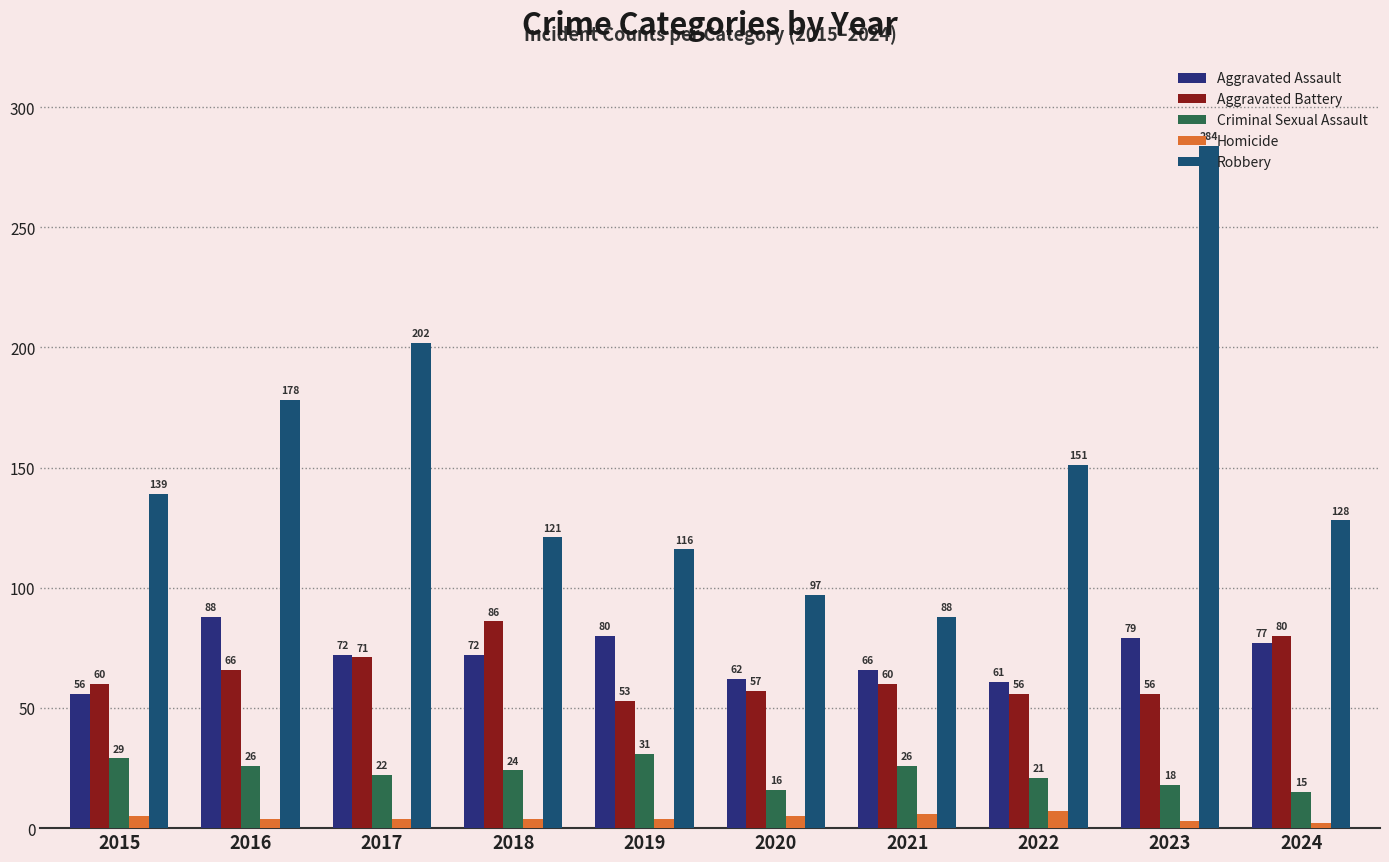

Reading left to right, what are all the values shown in this chart?

Aggravated Assault: 56	88	72	72	80	62	66	61	79	77
Aggravated Battery: 60	66	71	86	53	57	60	56	56	80
Criminal Sexual Assault: 29	26	22	24	31	16	26	21	18	15
Homicide: 5	4	4	4	4	5	6	7	3	2
Robbery: 139	178	202	121	116	97	88	151	284	128